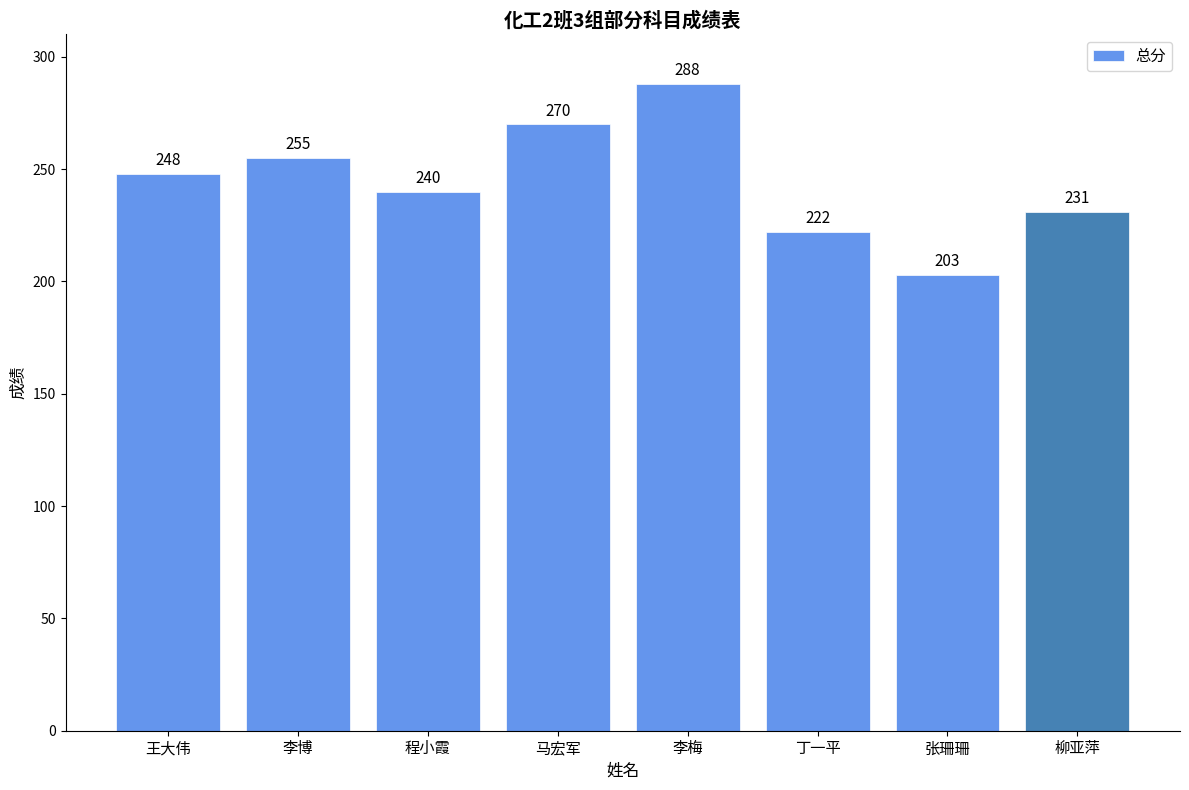

What is the value of the 2nd bar from the left?

255